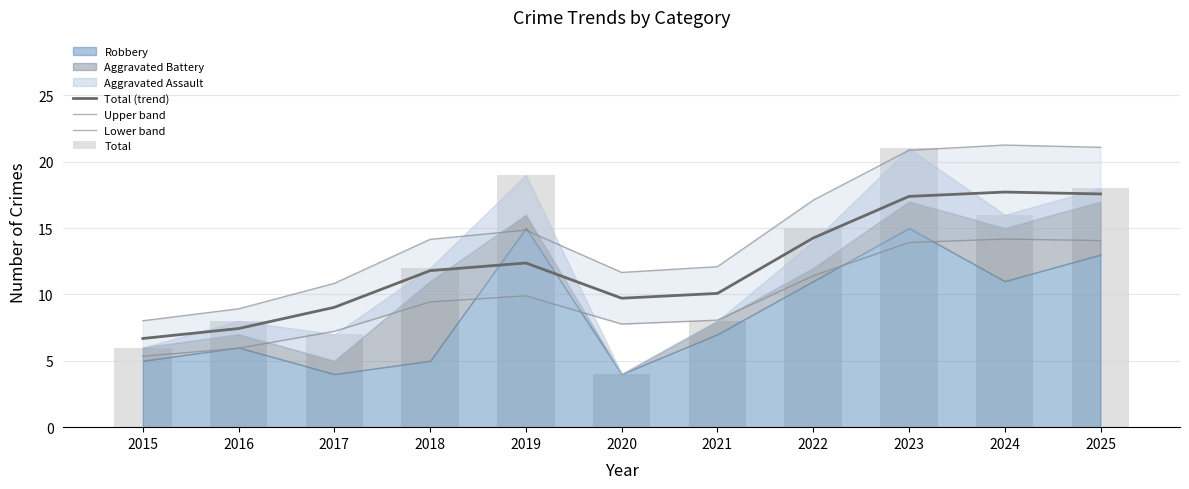

Which label corresponds to the largest value in the chart?

2024